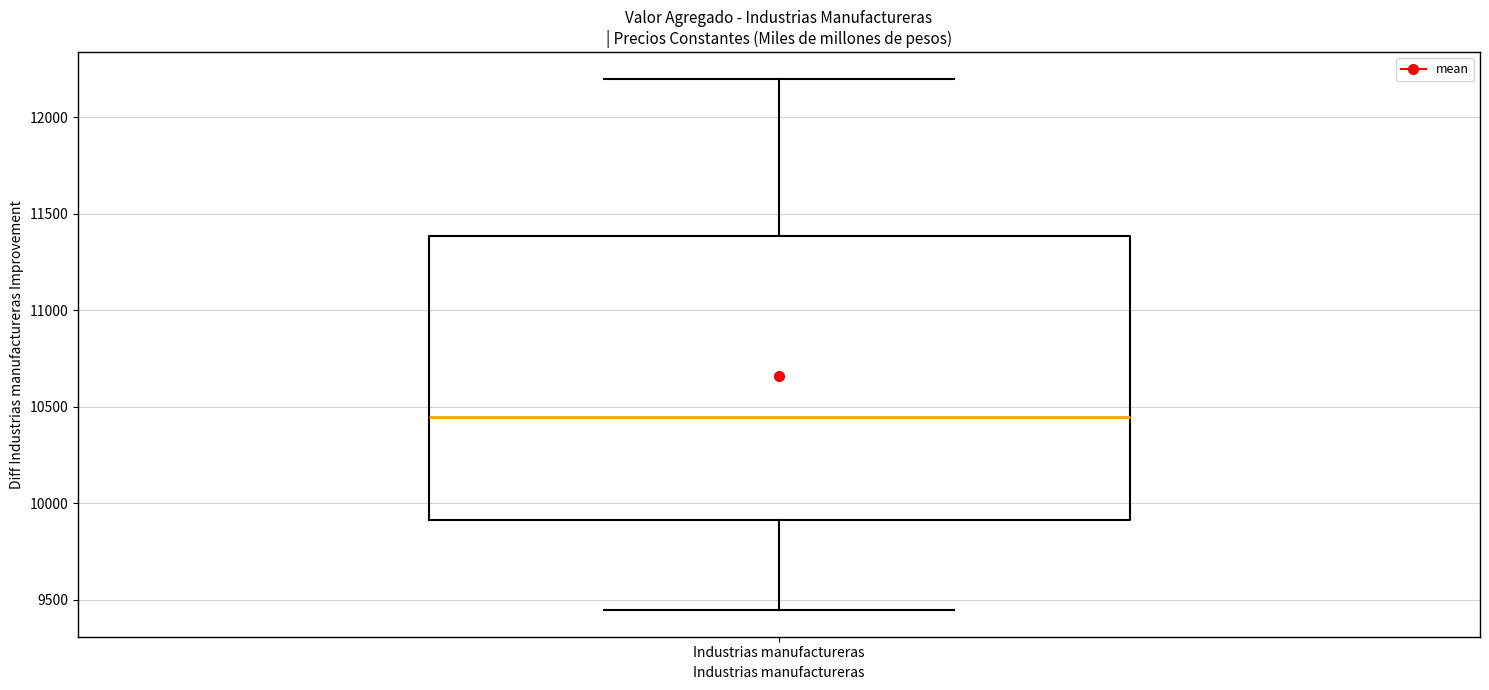

Transcribe this box plot: give where the median line is, the range the box spans, and where the two whiskers end, as read against the y-axis. The values are not printed on the chart, so give them approximately, as read against the axis.

median 10450, box 9900 to 11400, whiskers 9450 to 12200